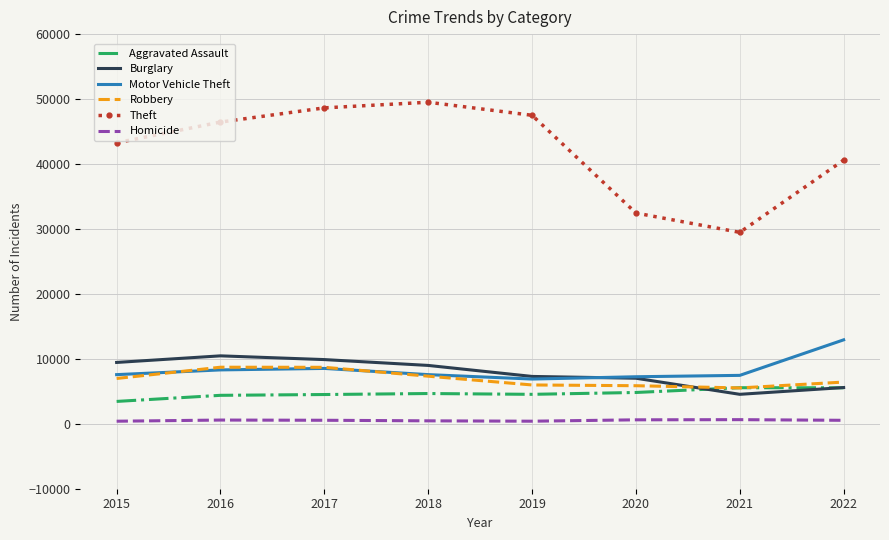

After their last crossing, which series has the higher values: Burglary or Robbery?

Robbery